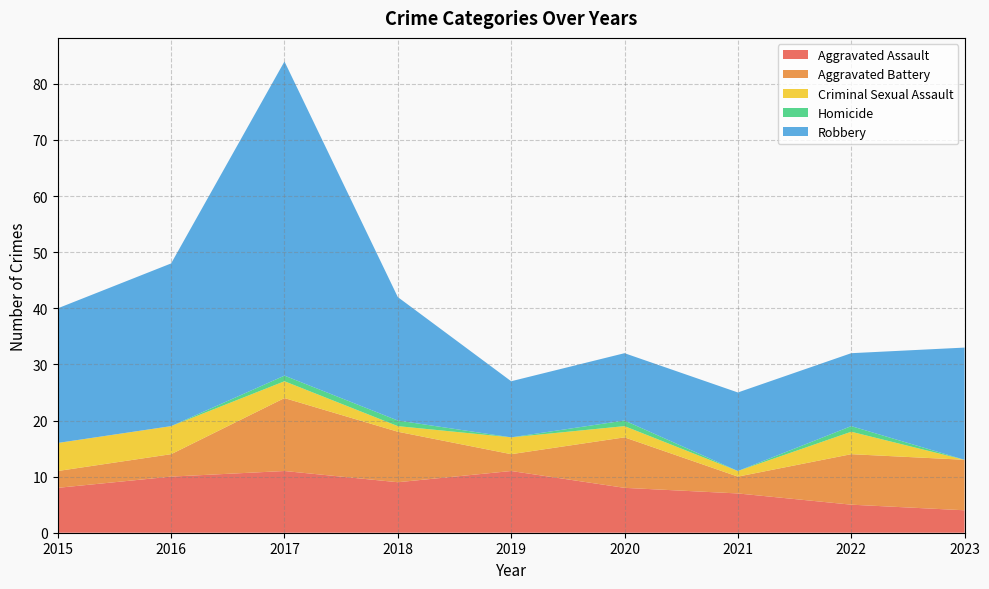

Reading left to right, list all the values displayed in this chart.

Aggravated Assault: 8	10	11	9	11	8	7	5	4
Aggravated Battery: 3	4	13	9	3	9	3	9	9
Criminal Sexual Assault: 5	5	3	1	3	2	1	4	0
Homicide: 0	0	1	1	0	1	0	1	0
Robbery: 24	29	56	22	10	12	14	13	20